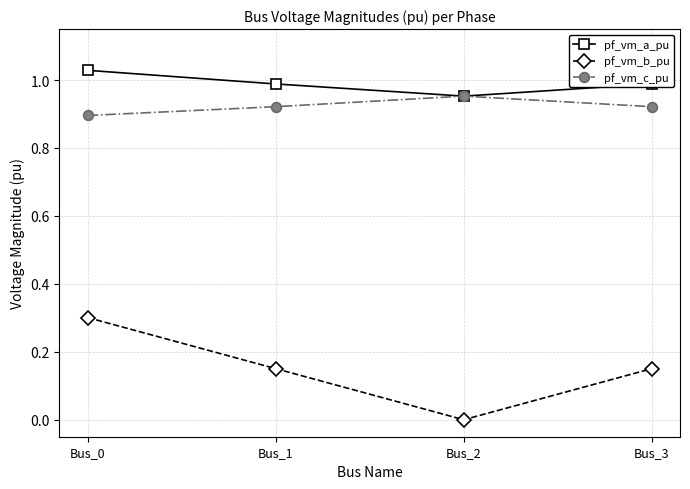

Is the value of pf_vm_c_pu at Bus_2 greater than the value of pf_vm_b_pu at Bus_0?

Yes